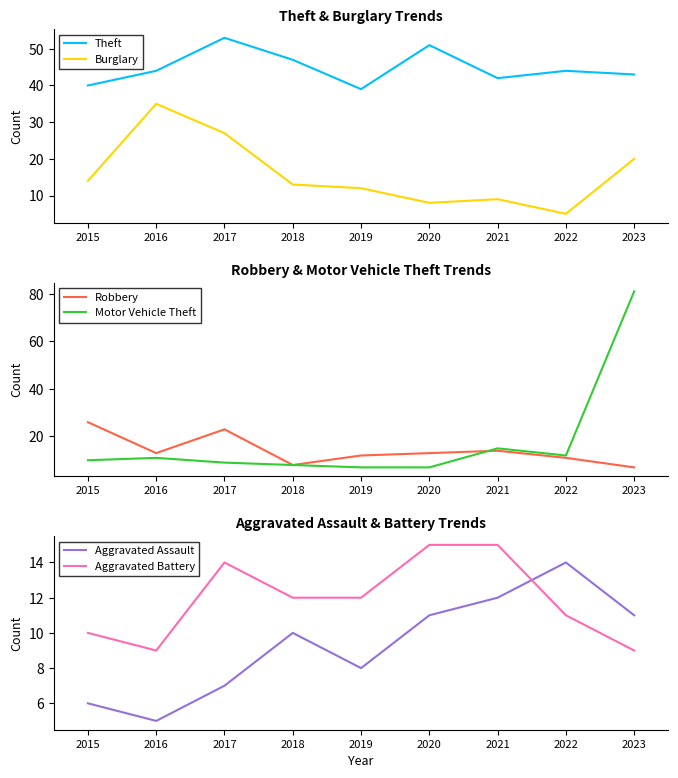

What is the value of the Theft point at the 3rd from the left?

53